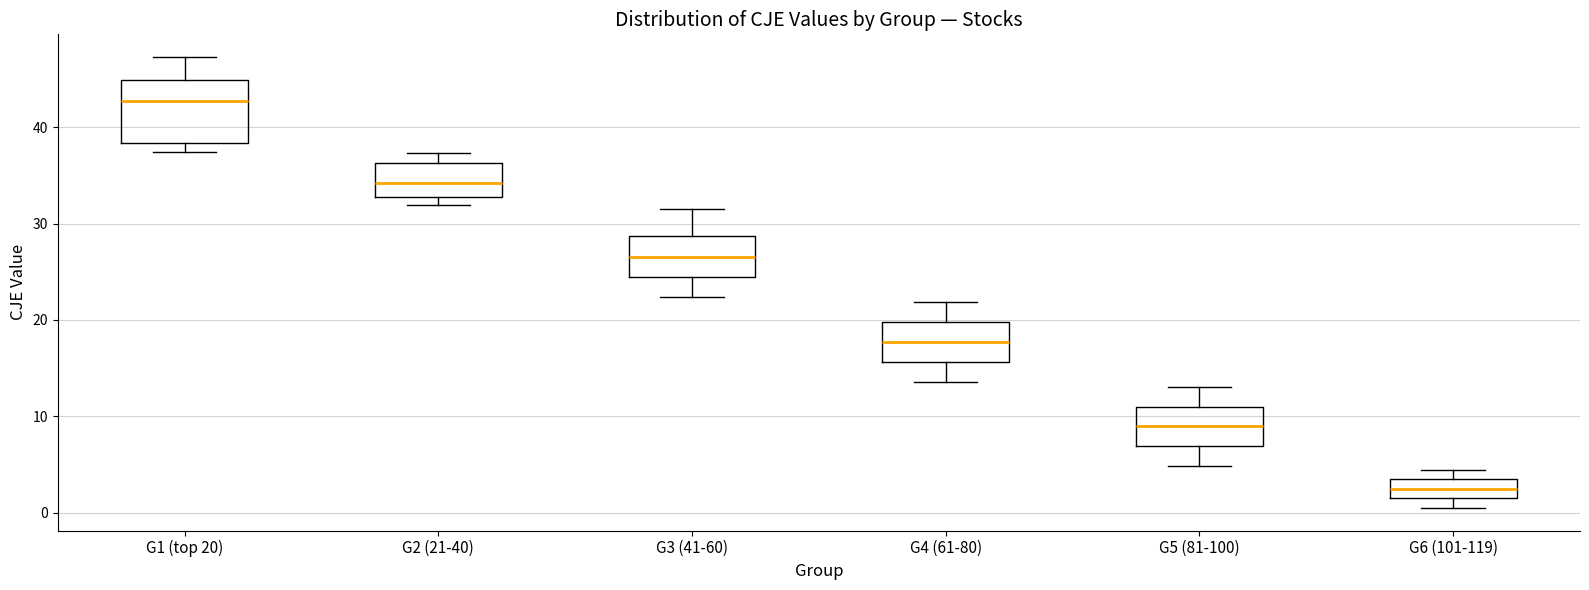

Where is the lower edge of the box for G4 (61-80) on the y-axis? The values are not printed on the chart, so give them approximately, as read against the axis.

16